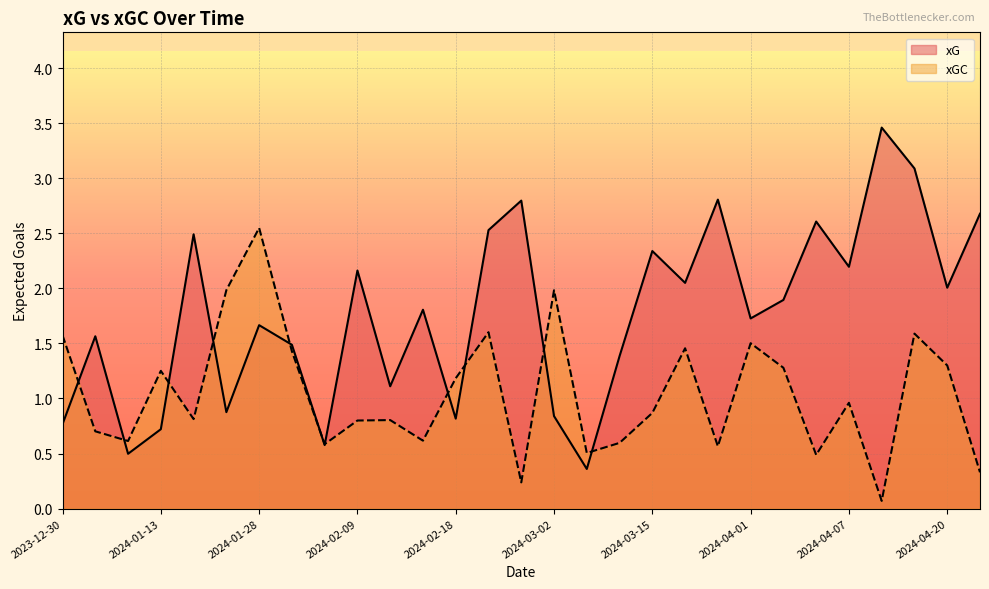

Which series has the largest total across all categories?

xG